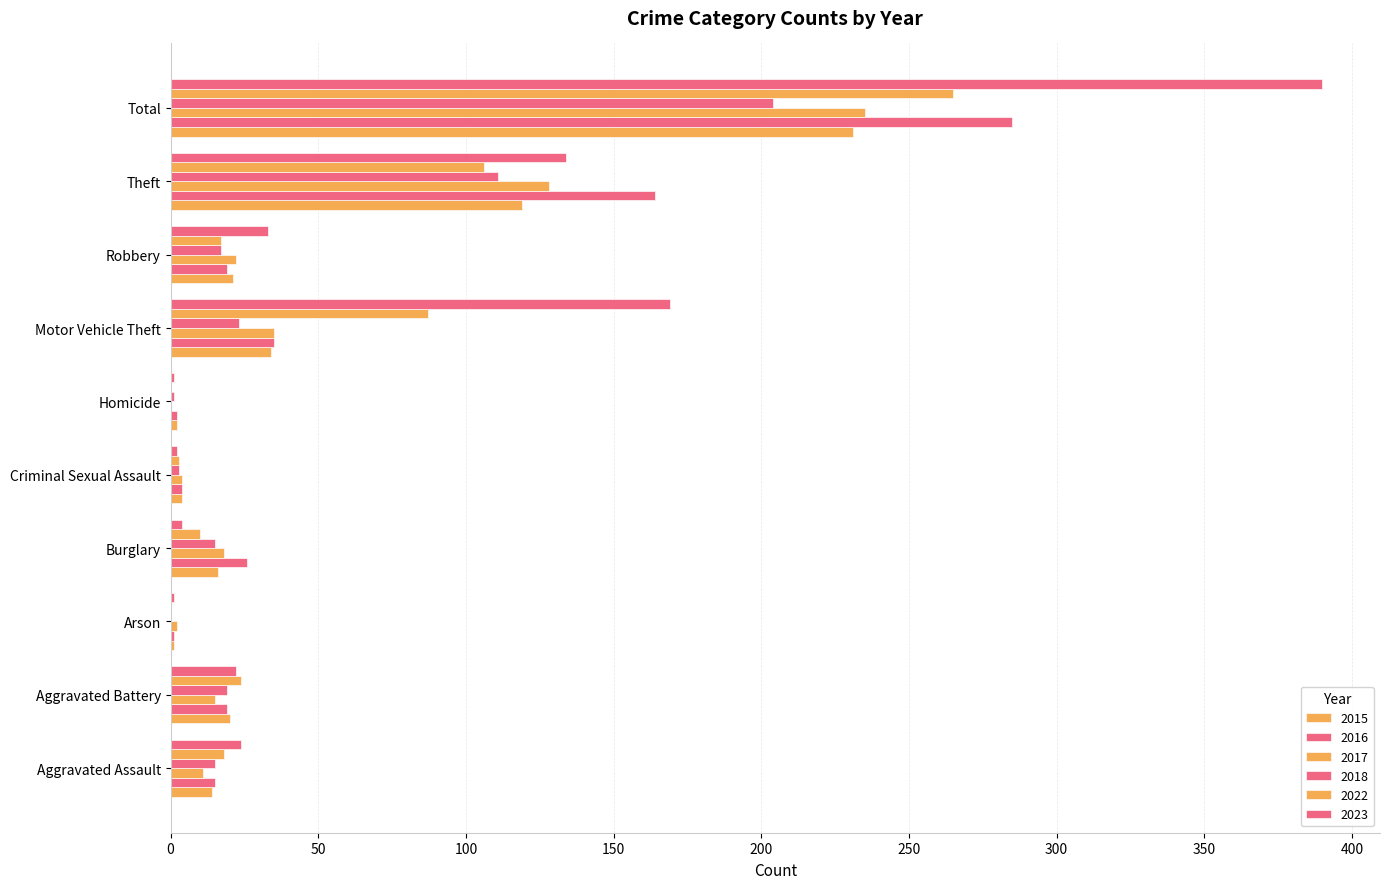

Count the number of categories in the chart.

10